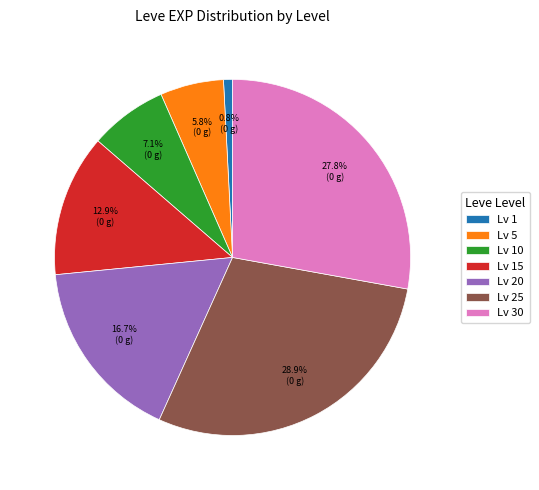

Rank the categories by value from lowest to highest.

Lv 1, Lv 5, Lv 10, Lv 15, Lv 20, Lv 30, Lv 25